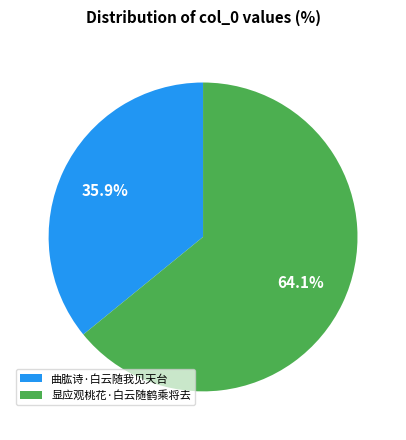

Count the number of slices in the pie.

2